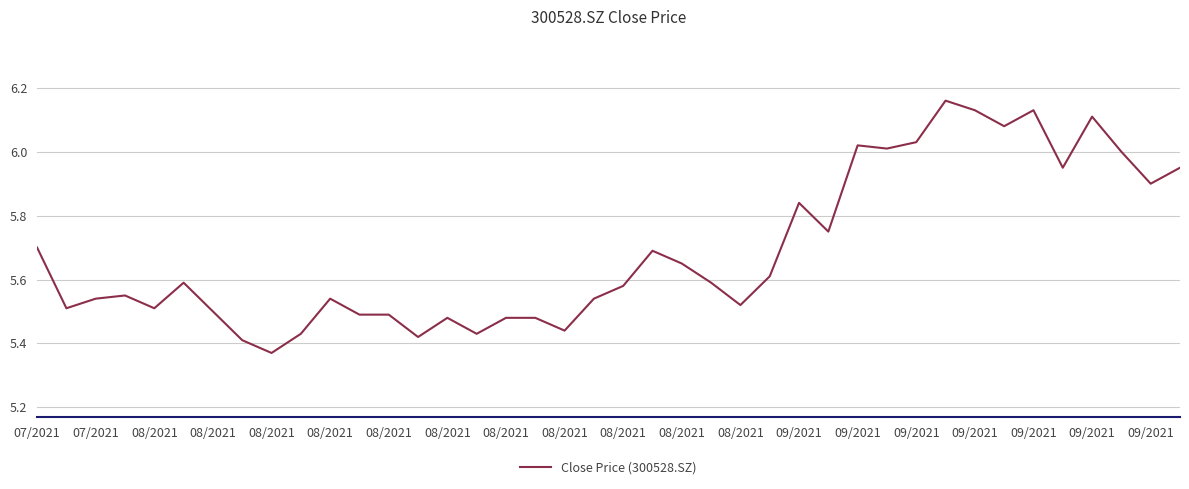

What is the difference between the maximum and minimum values?

0.8